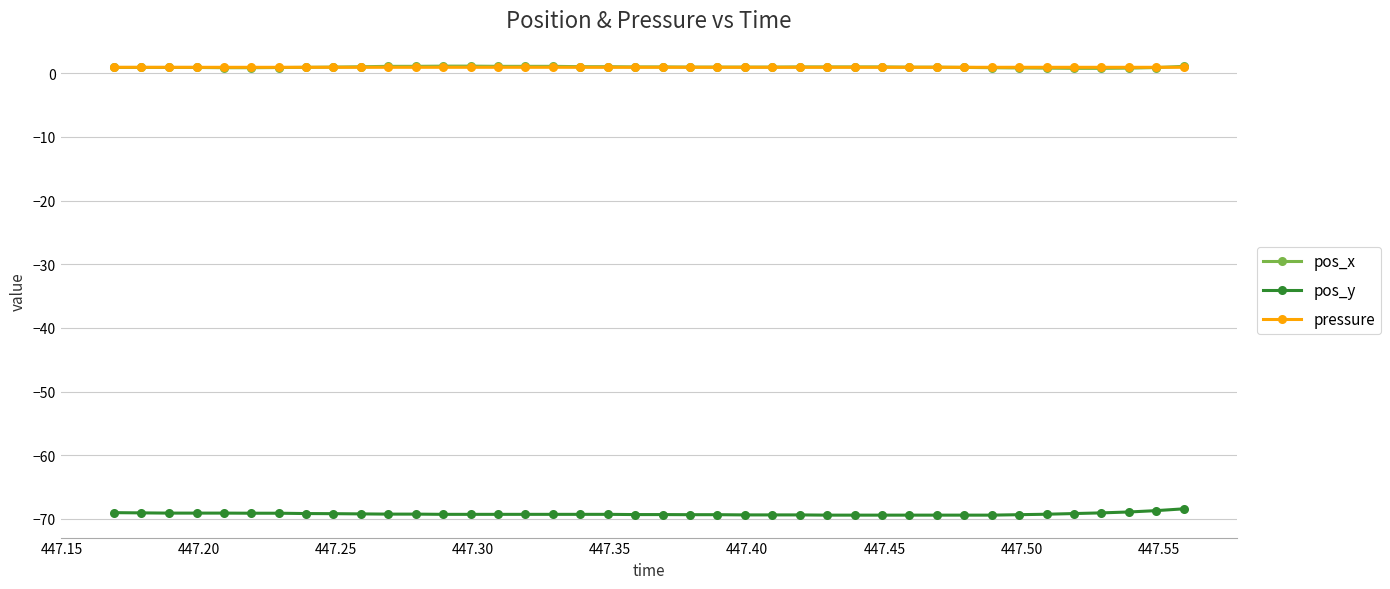

At how many categories does at least one series exceed -27?

40